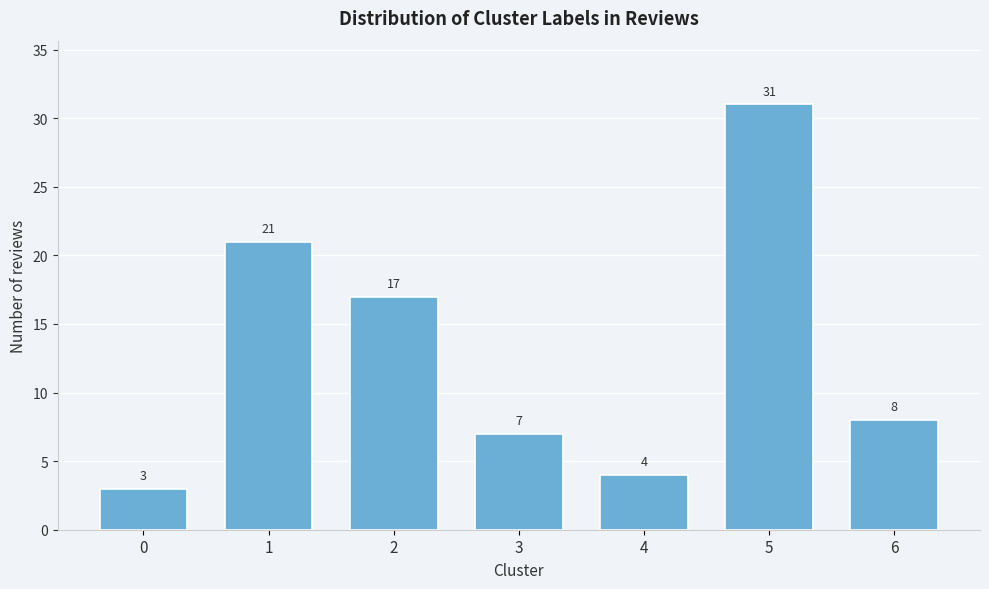

Reading right to left, extract all data points from this chart.

8	31	4	7	17	21	3